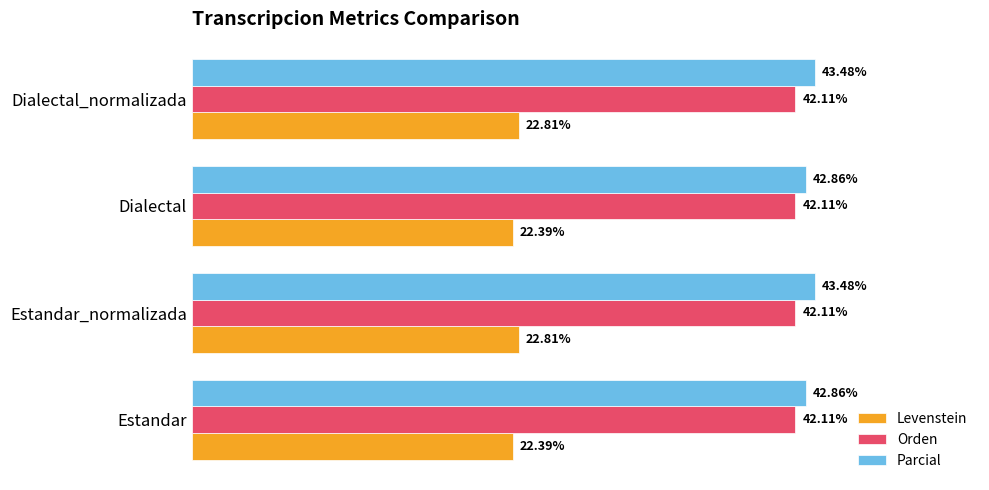

Is the value of Levenstein at Dialectal_normalizada greater than the value of Orden at Dialectal_normalizada?

No